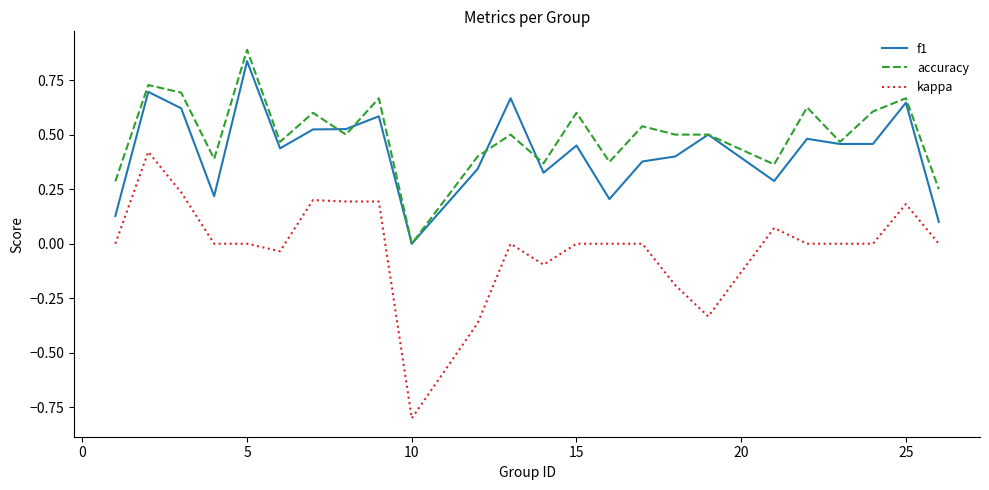

Which series has the largest range (max minus min)?

kappa